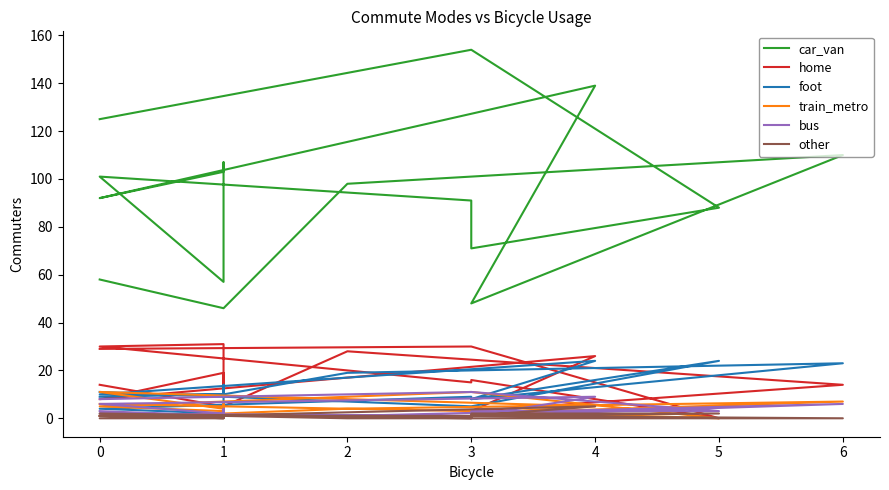

Is the value of car_van at 0 greater than the value of other at 1?

Yes